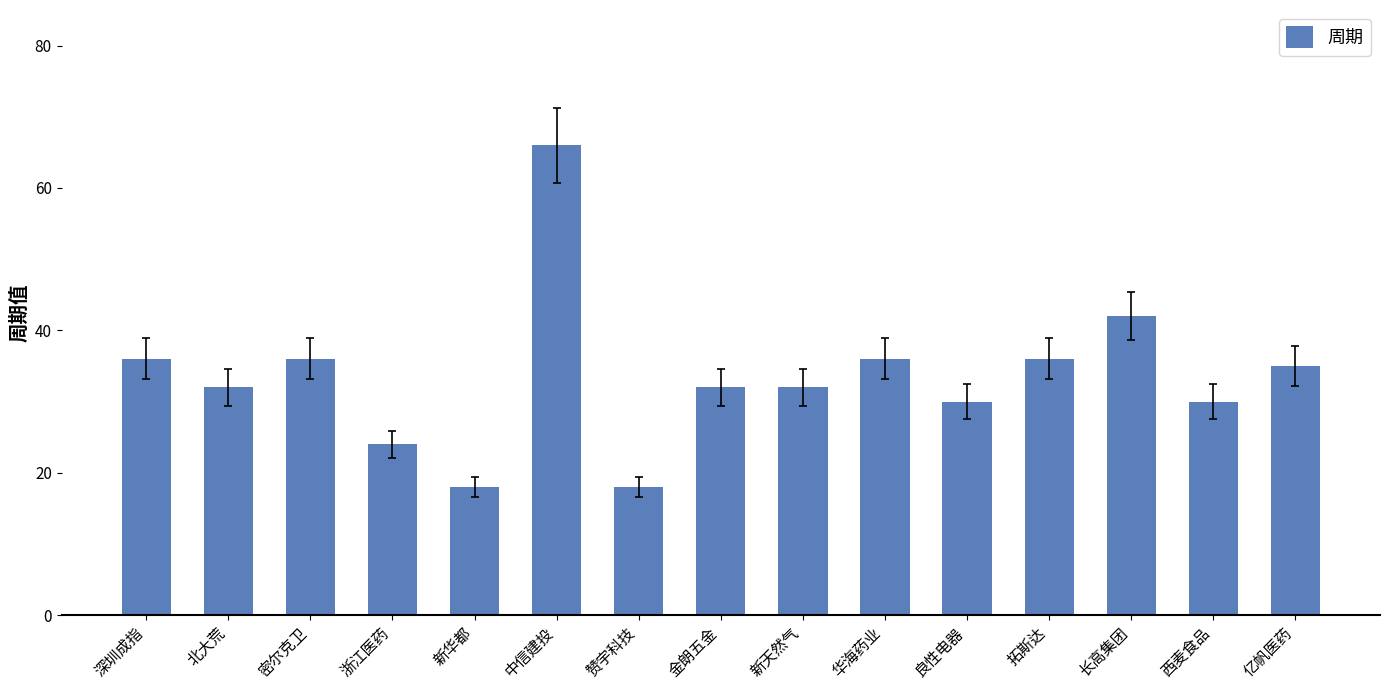

Reading left to right, what are all the values shown in this chart?

36	32	36	24	18	66	18	32	32	36	30	36	42	30	35